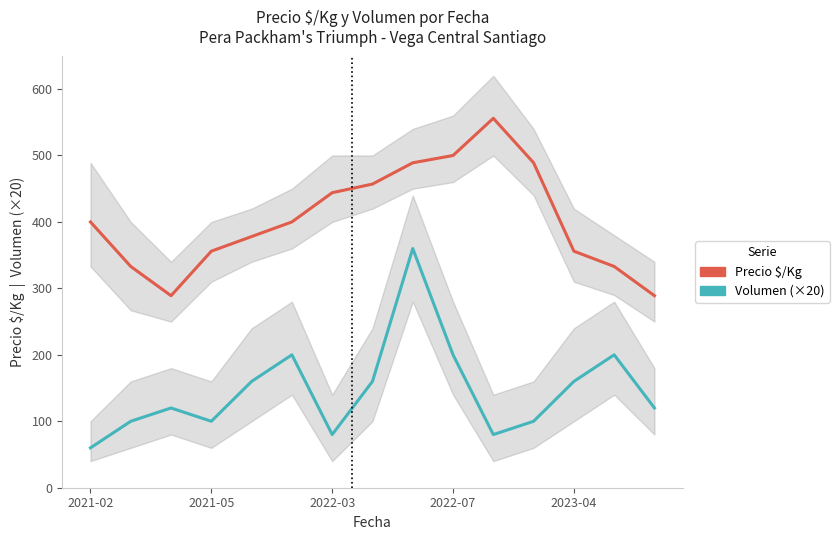

Is this an area chart (filled region under the line)?

No